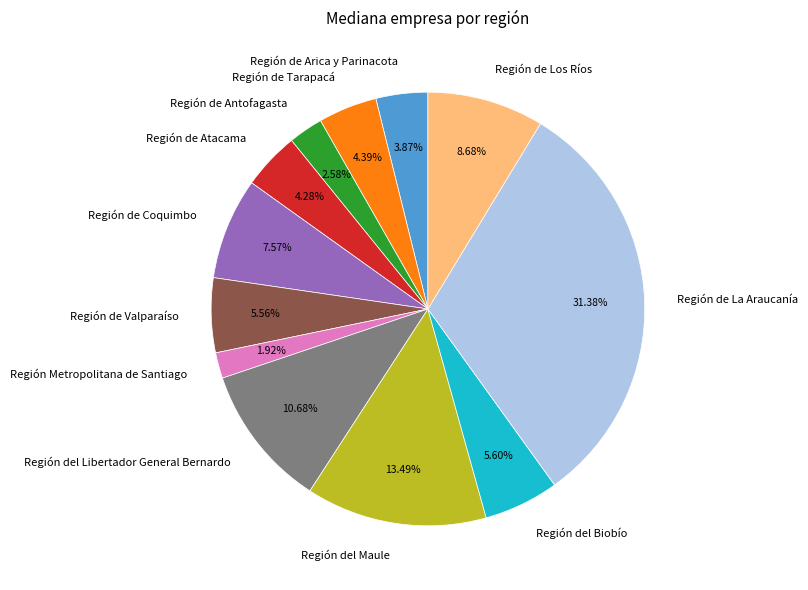

To the nearest percent, what is the combined percentage of Región del Libertador General Bernardo and Región Metropolitana de Santiago?

13%